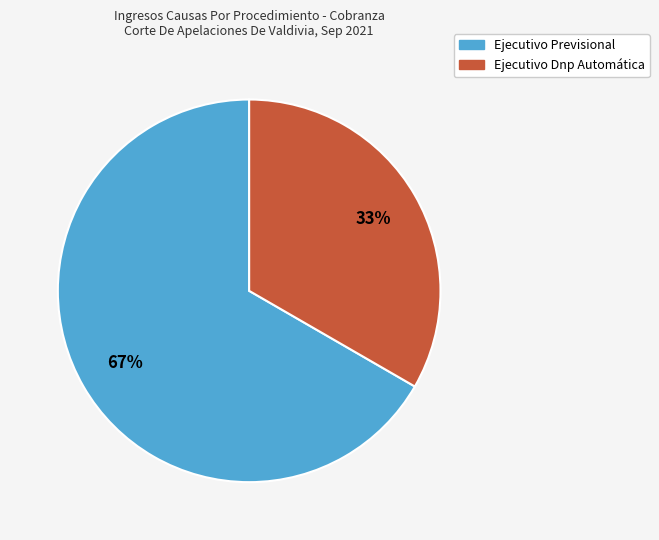

Which slice is the smallest?

Ejecutivo Dnp Automática